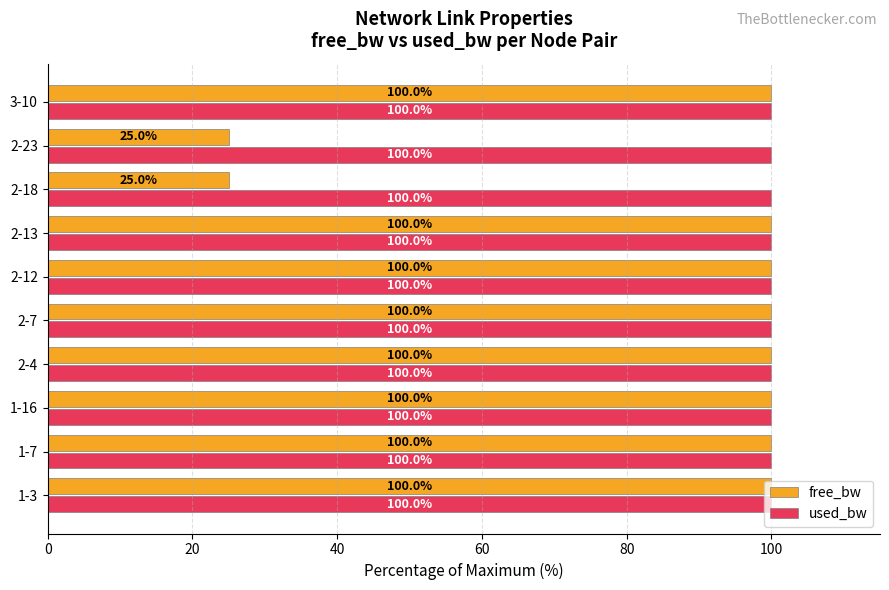

Which series has the largest total across all categories?

used_bw